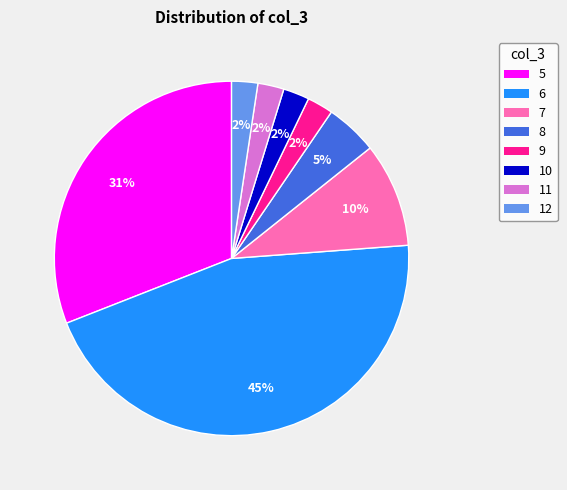

Which slice is the largest?

6